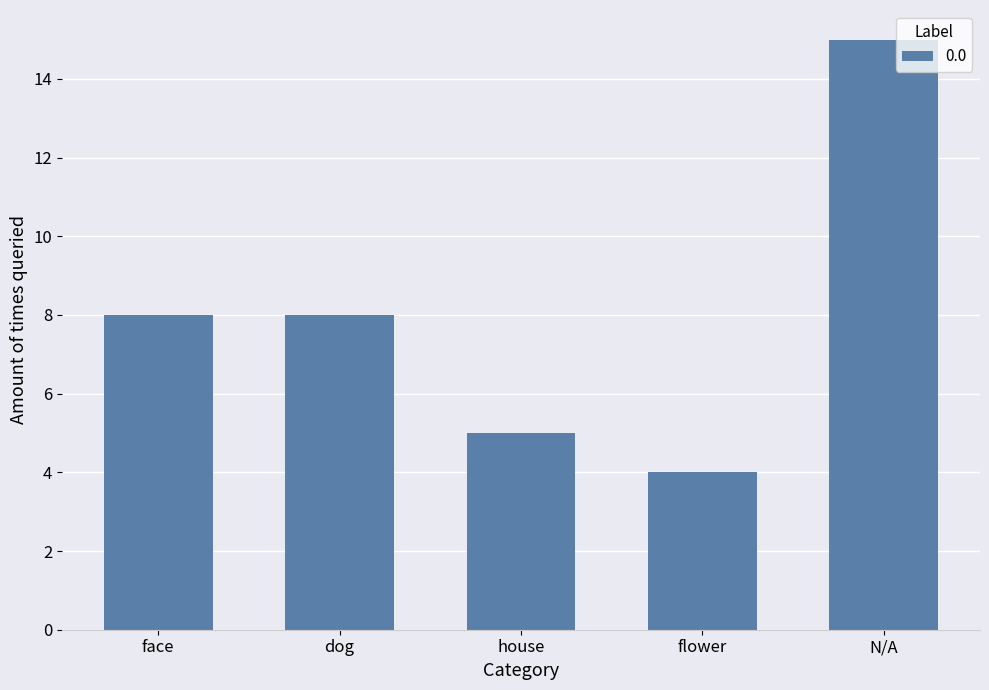

The chart shows a value of 8 at dog. True or false?

True